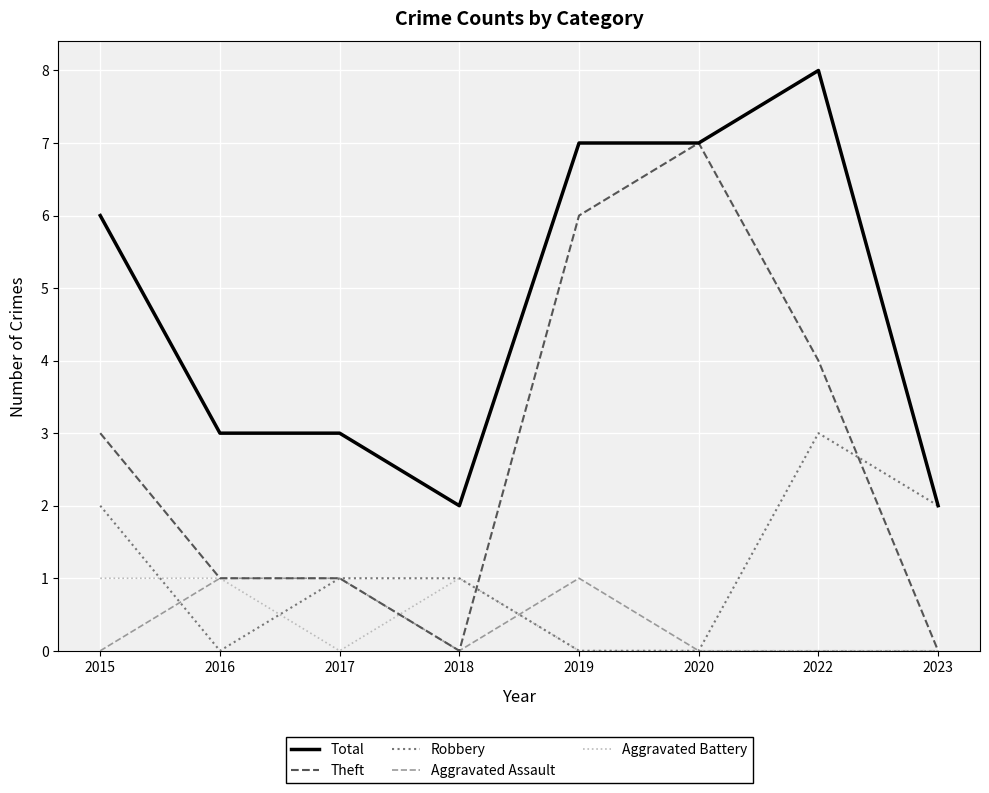

The value of Theft at 2015 is 3. True or false?

True